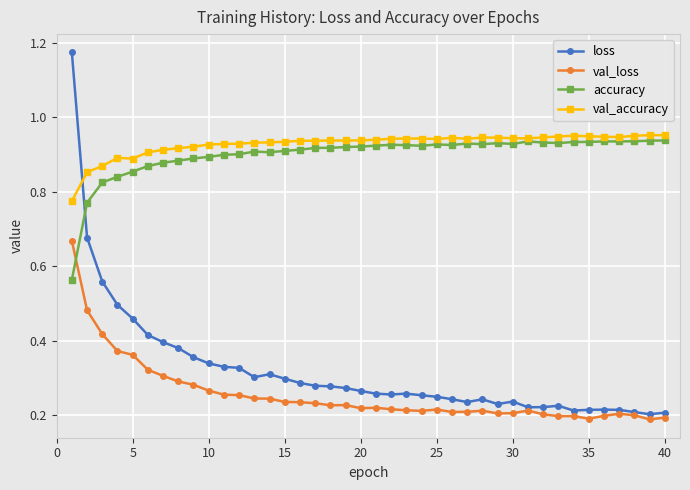

How many times do loss and val_accuracy cross each other?

1